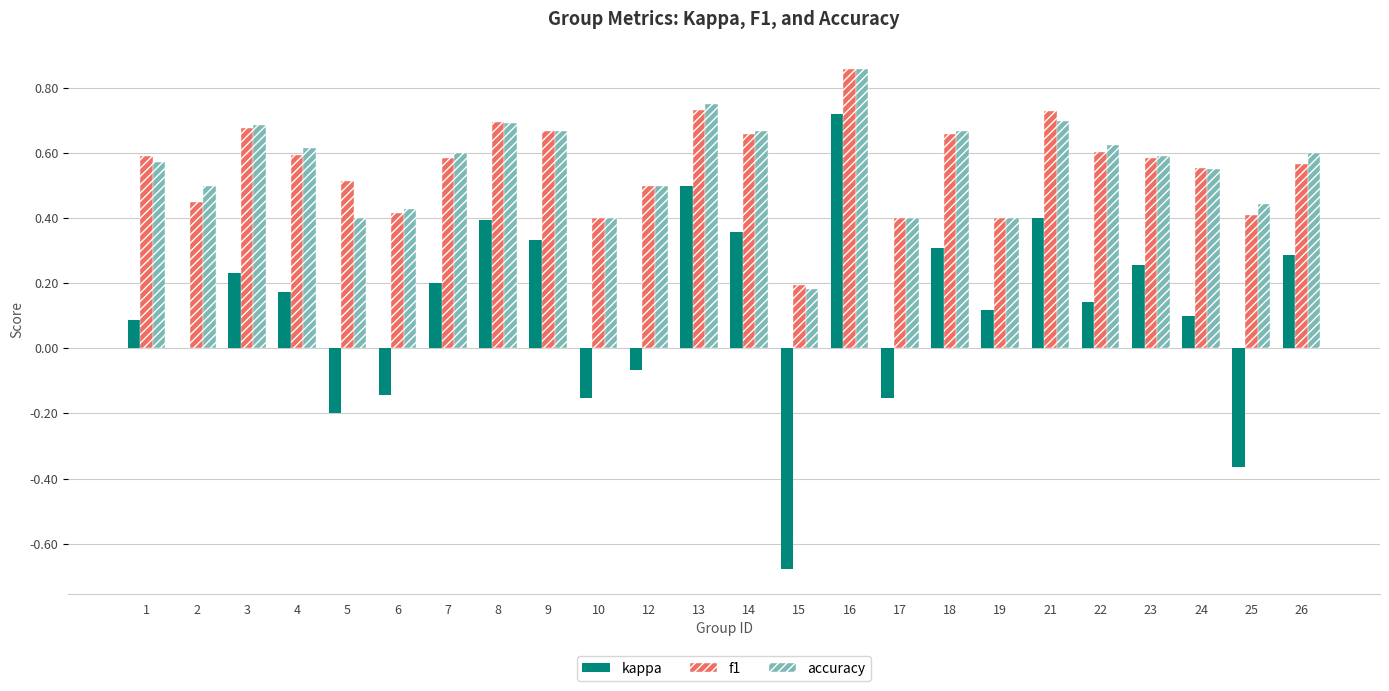

Is the value of f1 at 1 greater than the value of kappa at 15?

Yes